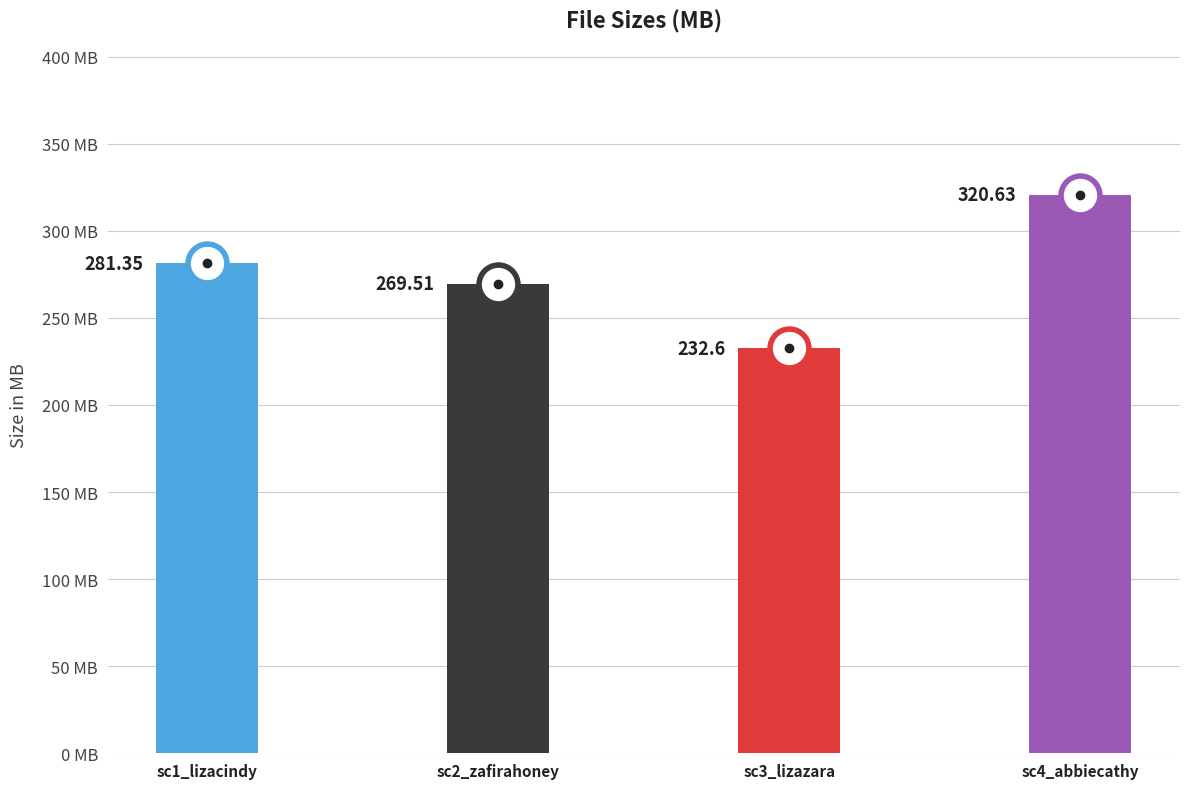

How many distinct data groups are displayed?

1